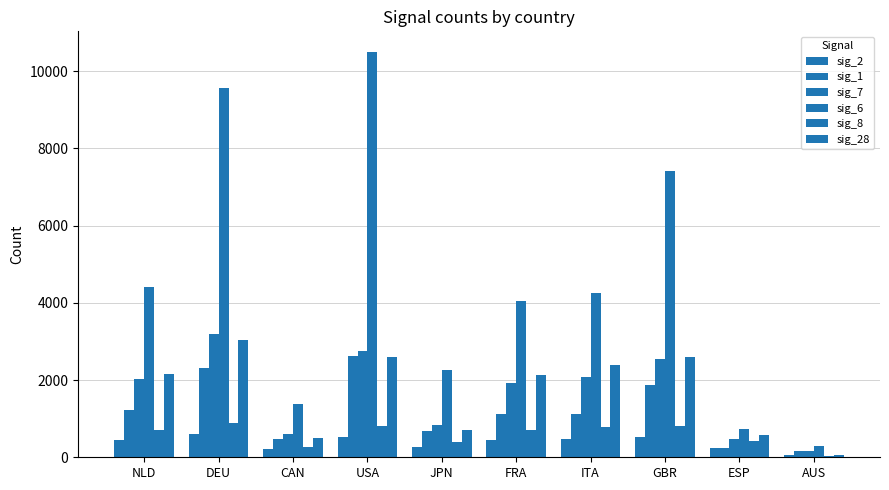

Reading left to right, what are all the values shown in this chart?

sig_2: 452	592	213	533	275	439	482	530	245	70
sig_1: 1219	2313	466	2616	683	1128	1124	1883	243	162
sig_7: 2025	3181	602	2752	840	1914	2084	2538	462	152
sig_6: 4401	9564	1385	10509	2250	4049	4262	7410	726	299
sig_8: 713	885	272	799	391	711	783	817	424	42
sig_28: 2153	3040	500	2600	696	2131	2393	2599	579	63